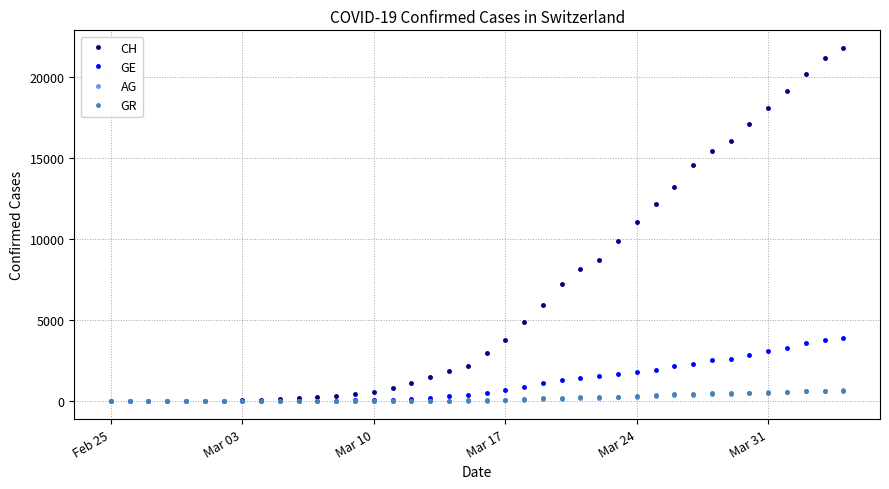

Which series has the largest total across all categories?

CH